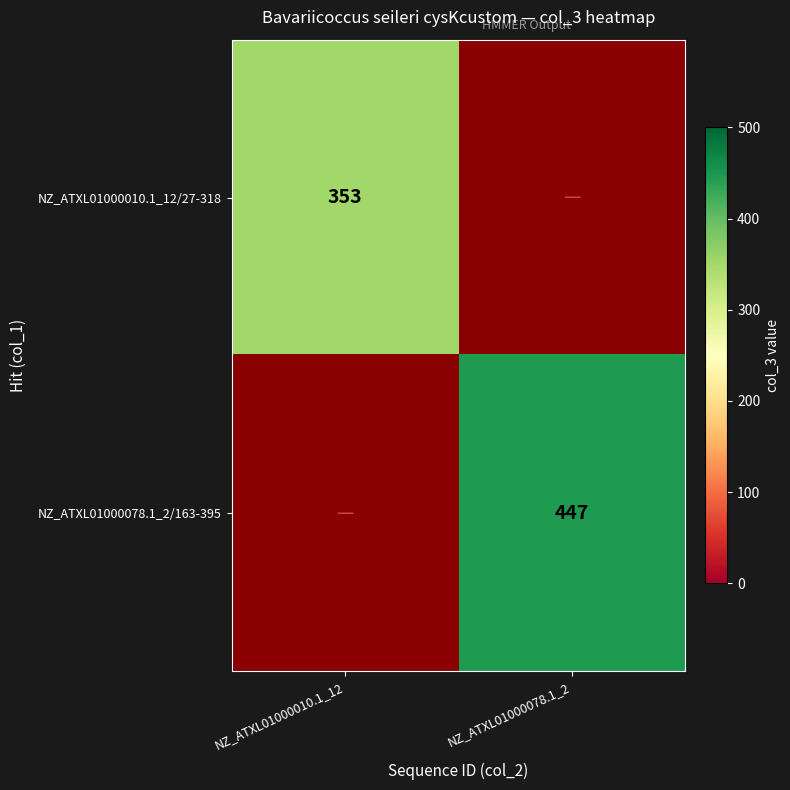

Is it true that NZ_ATXL01000010.1_12/27-318 equals 353 at NZ_ATXL01000010.1_12?

True